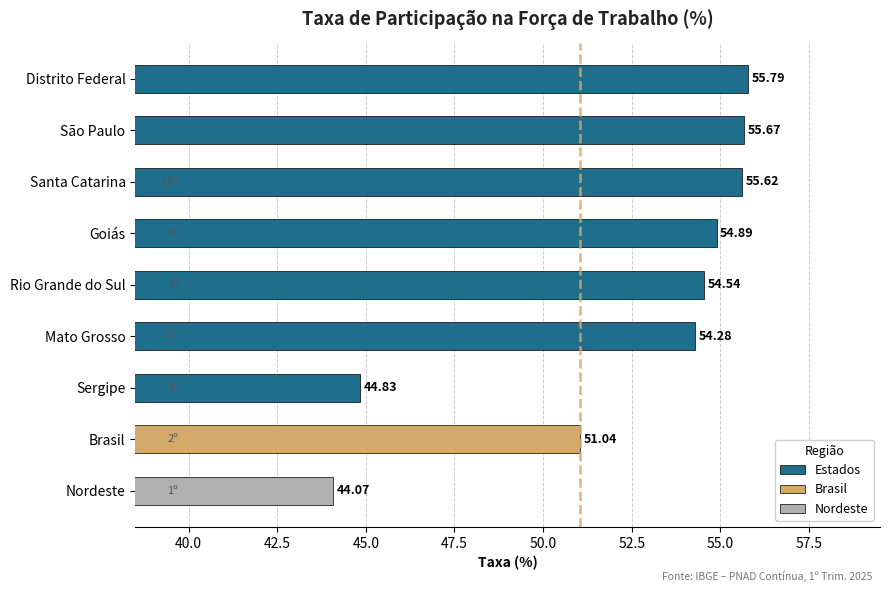

What is the sum of all values?

470.7